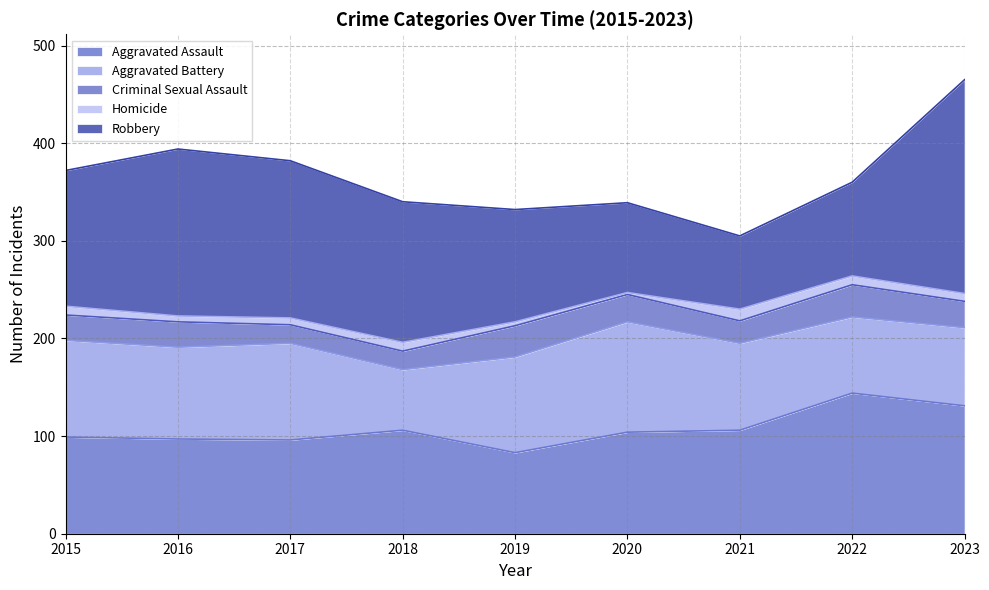

Where does the Aggravated Assault series first go above 104?

2018